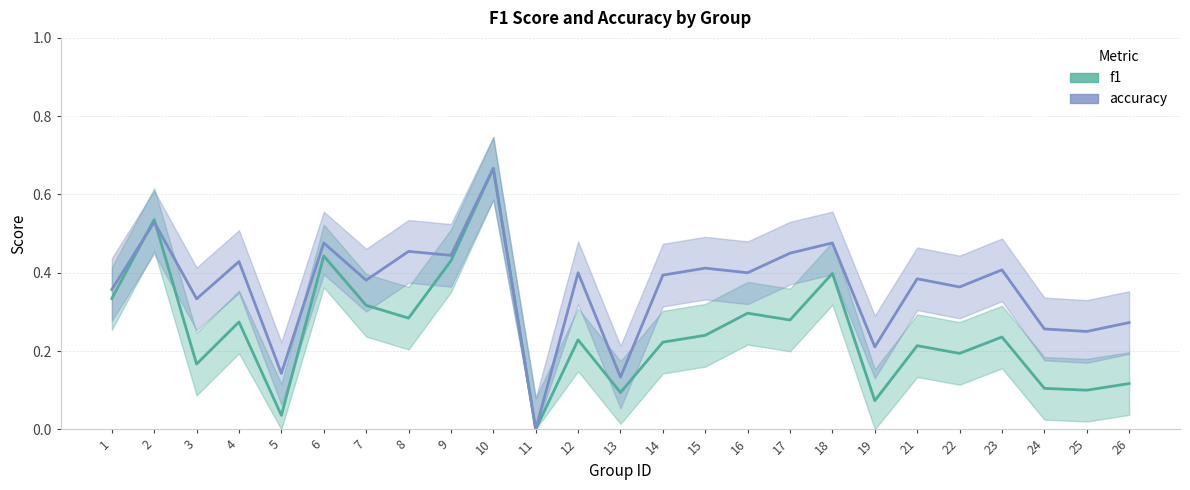

Count the number of categories in the chart.

25